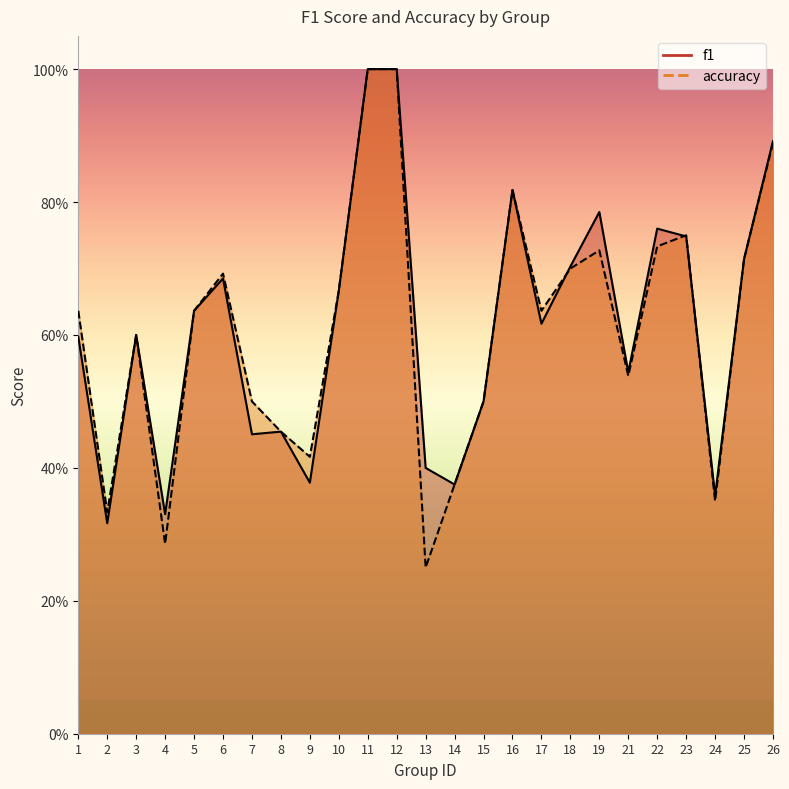

What is the difference between the f1 values at 14 and 15?

0.1